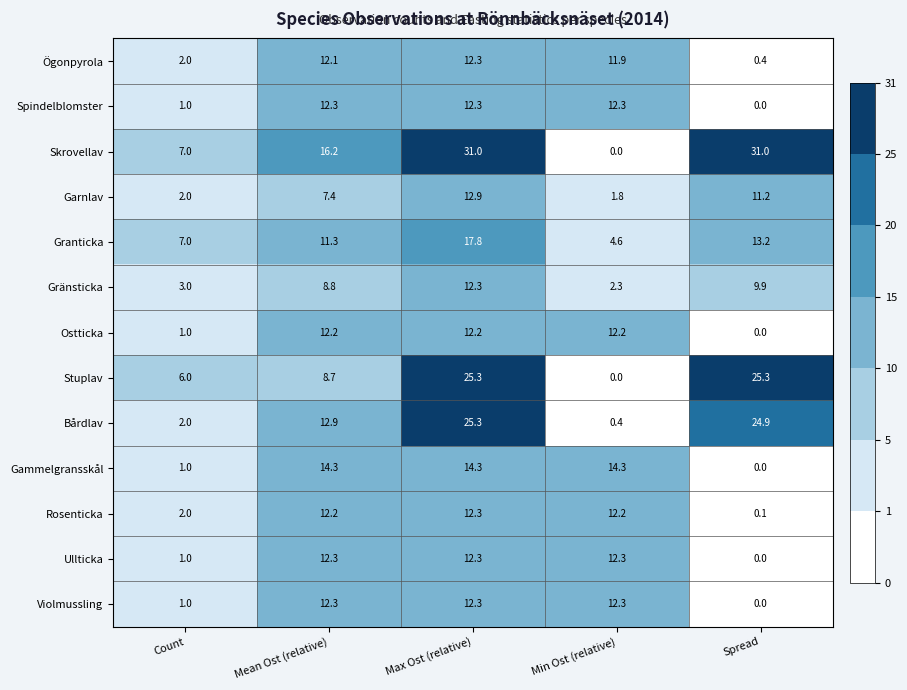

At which category is the sum across all series the highest?

Max Ost (relative)